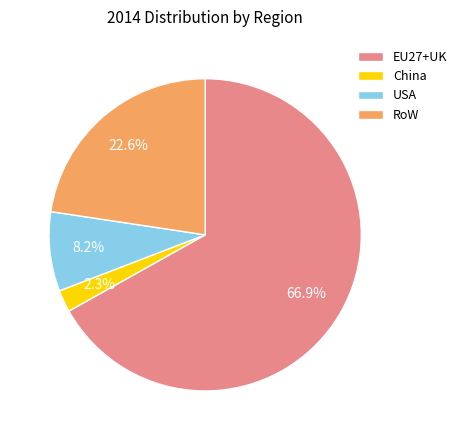

Which category has the smallest portion of the pie?

China